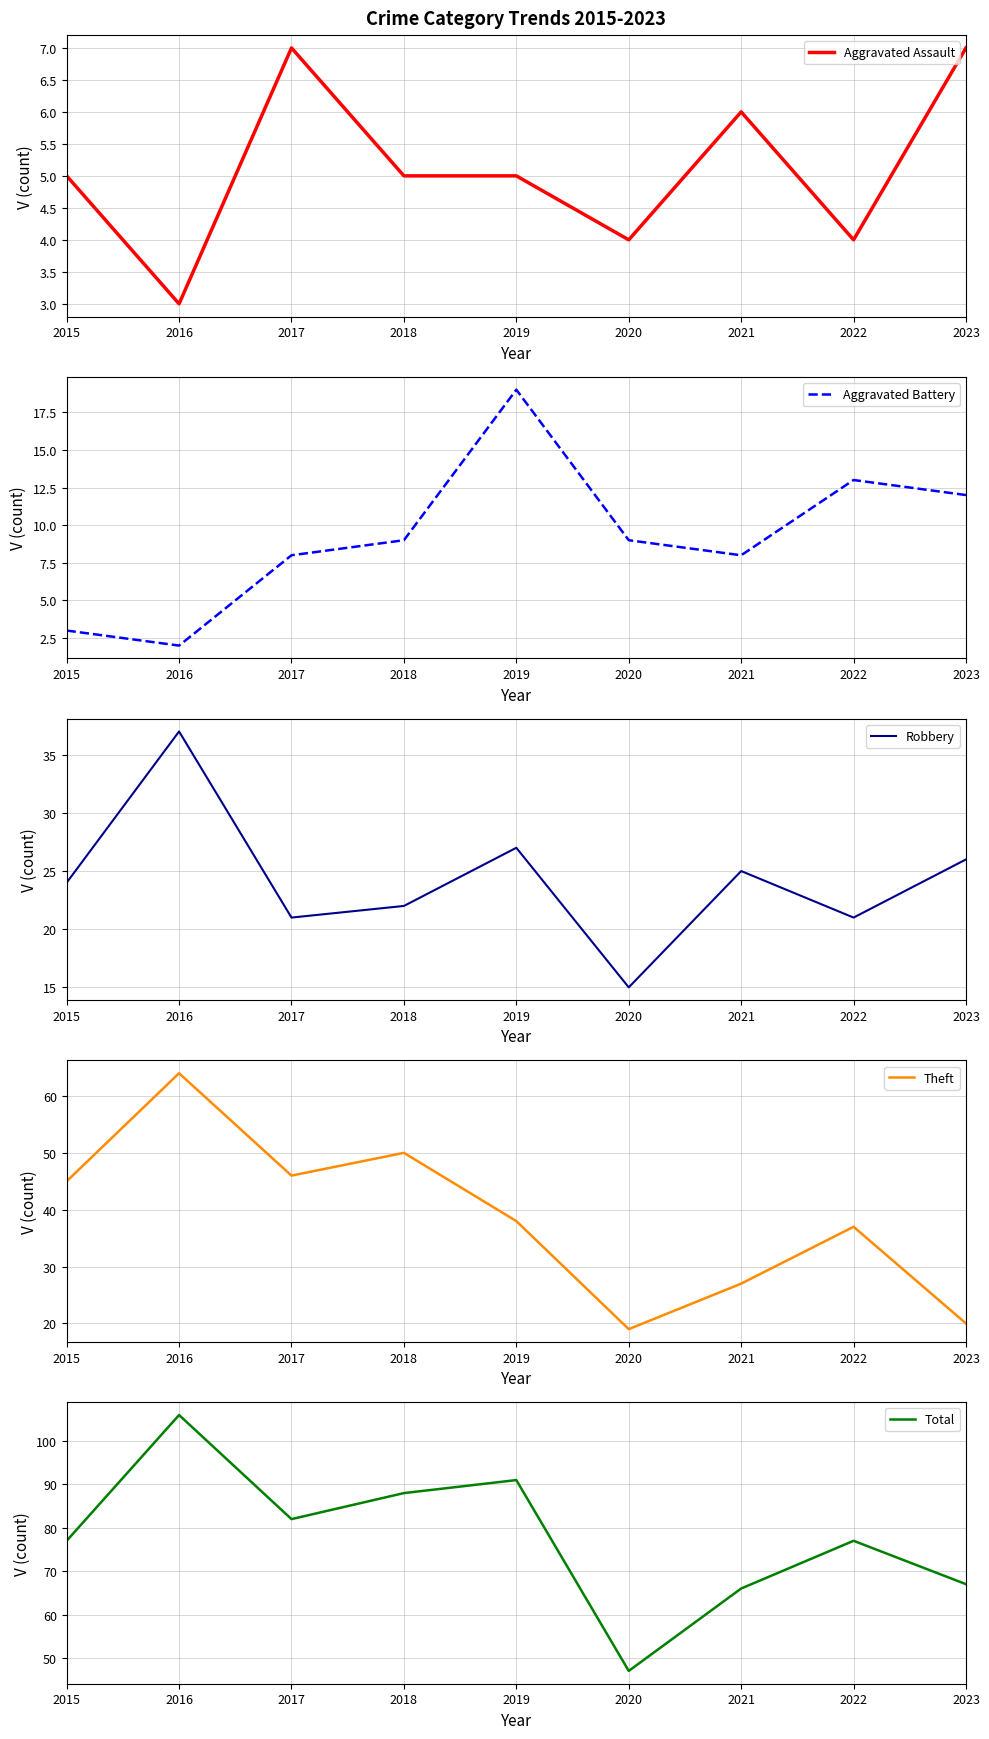

What is the sum of the Total values at 2015 and 2020?

124